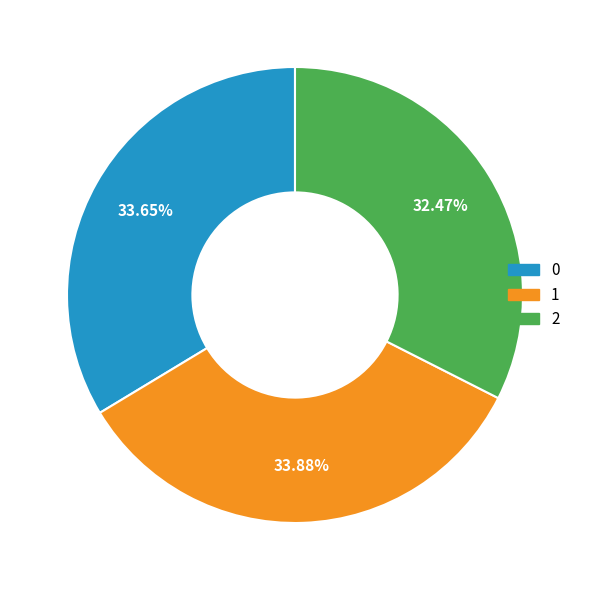

Is the sum of 1 and 0 greater than half?

Yes